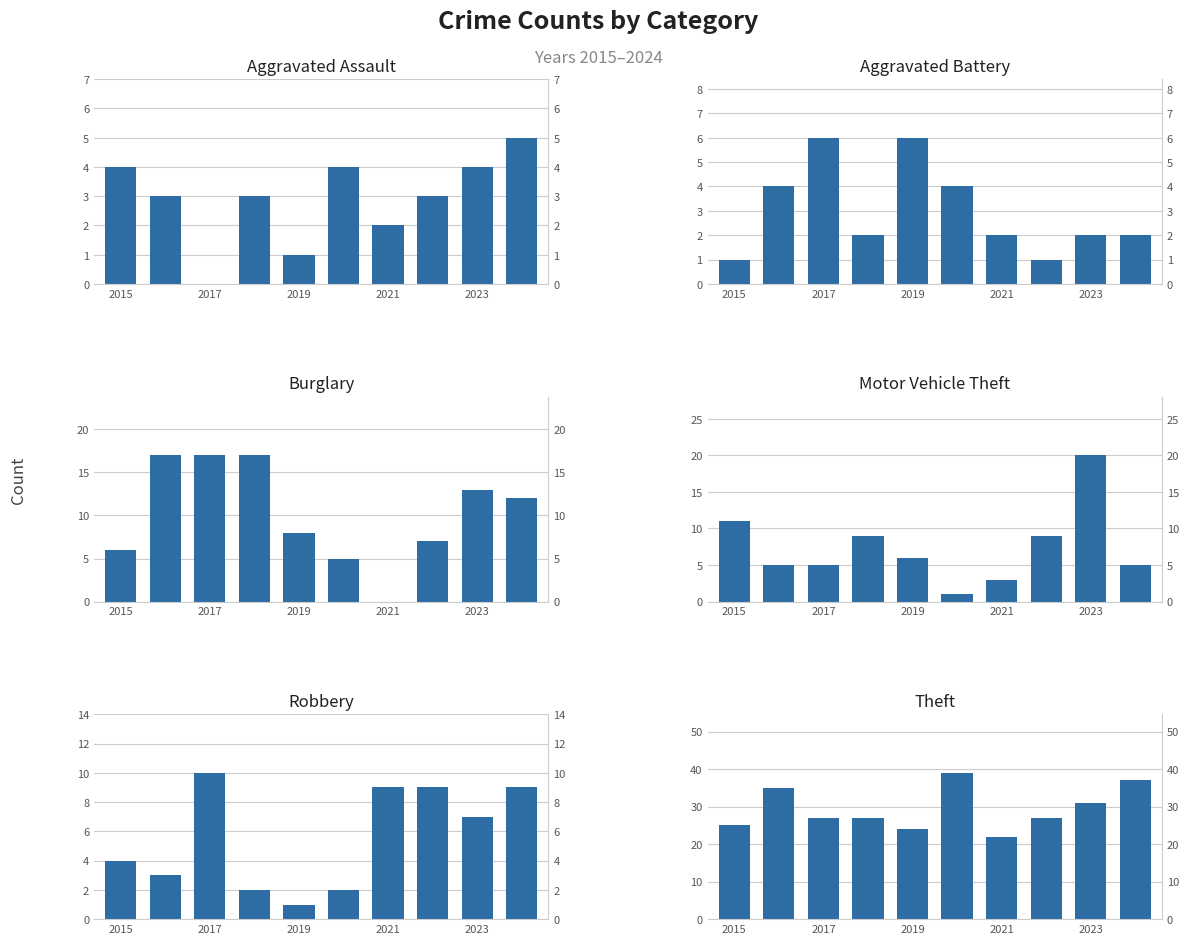

What is the average value of the Robbery series?

6